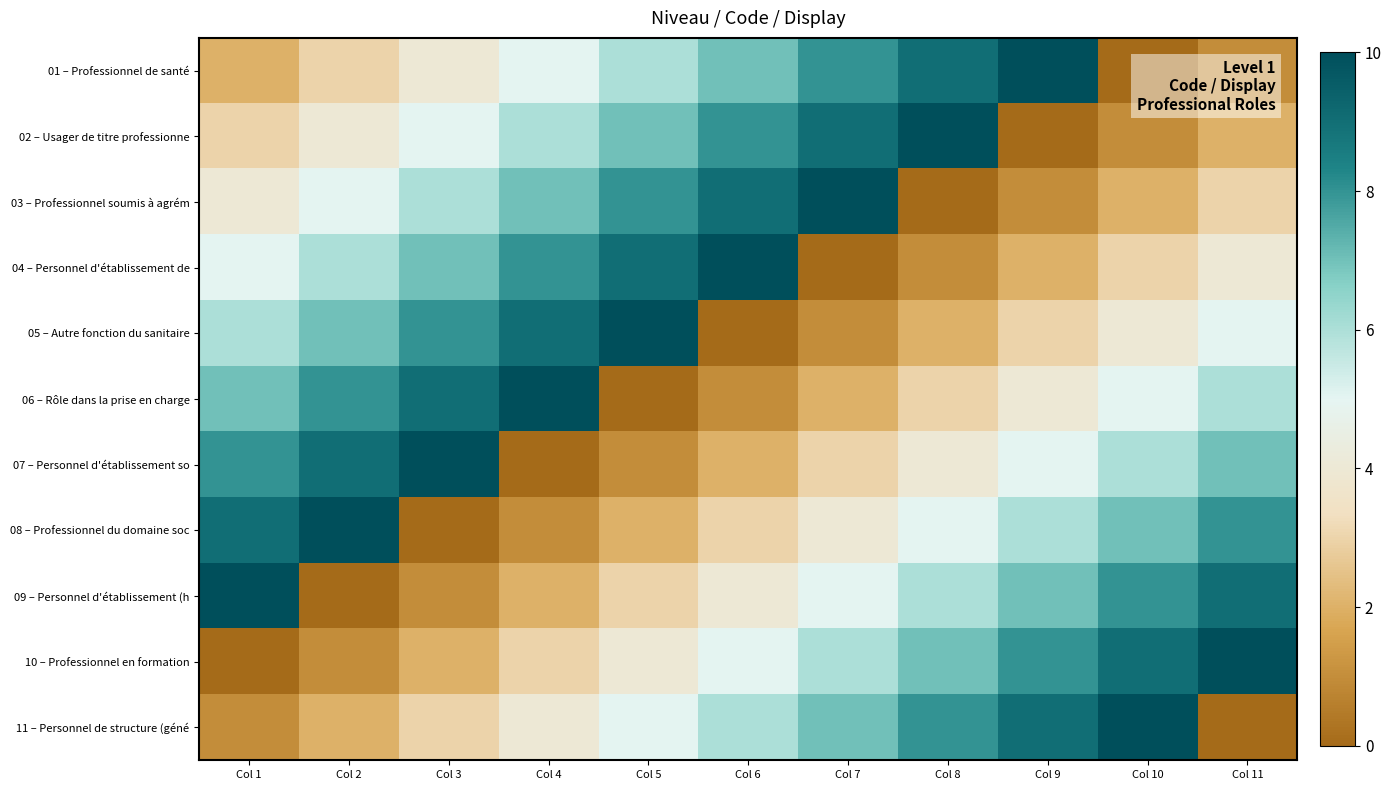

What is the greatest value displayed?

10